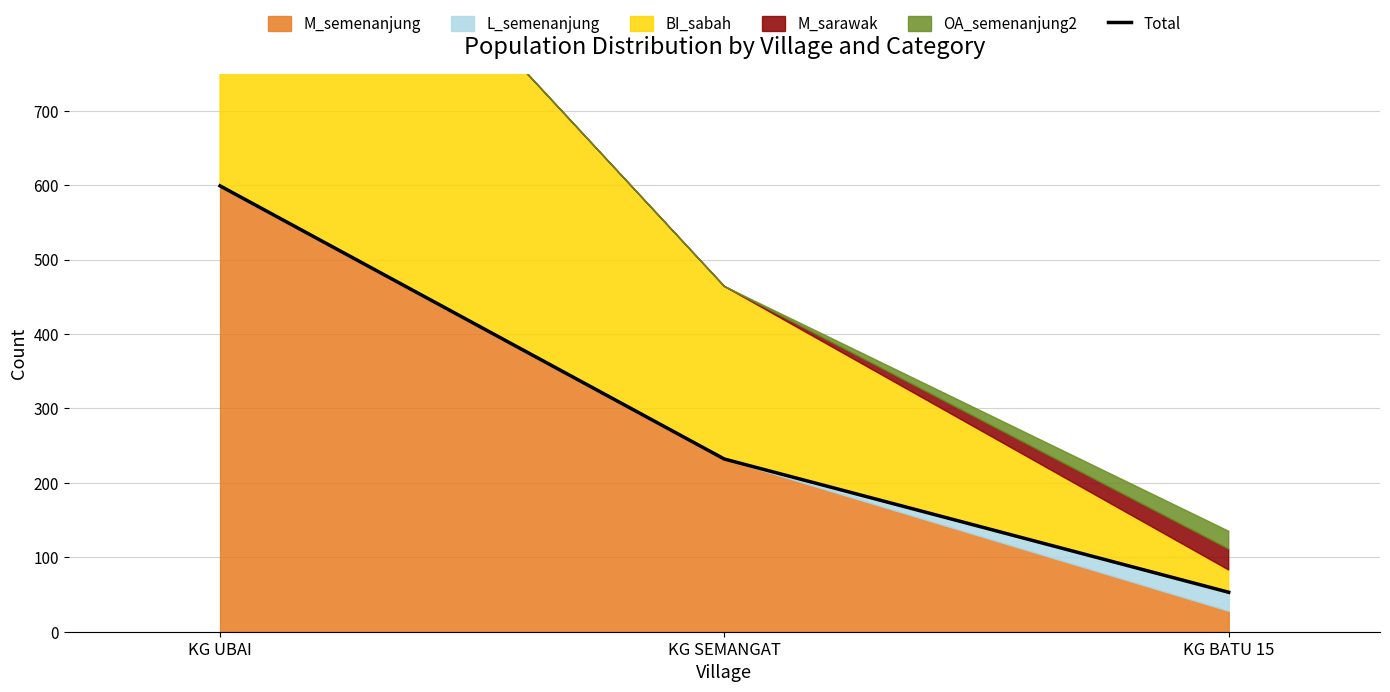

The value at KG SEMANGAT is 162. True or false?

False